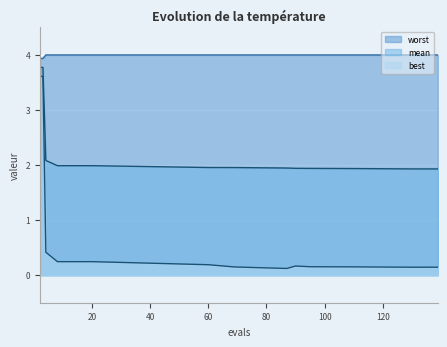

At which category does worst reach its first local valley?

3